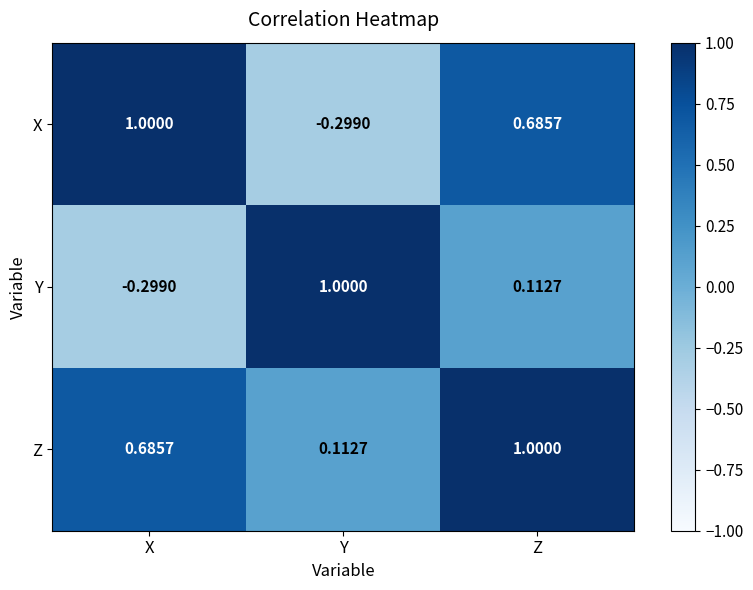

Which category has the highest value in the Z series?

Z